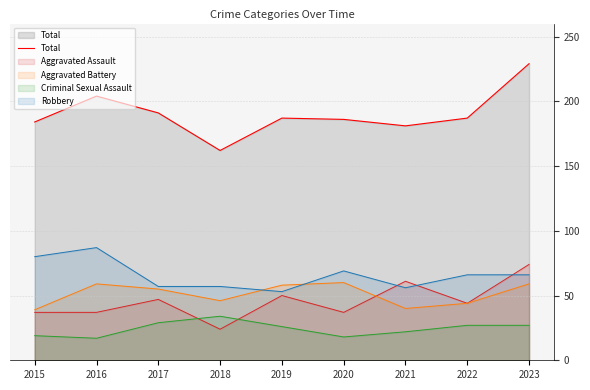

Reading left to right, extract all data points from this chart.

184	204	191	162	187	186	181	187	229